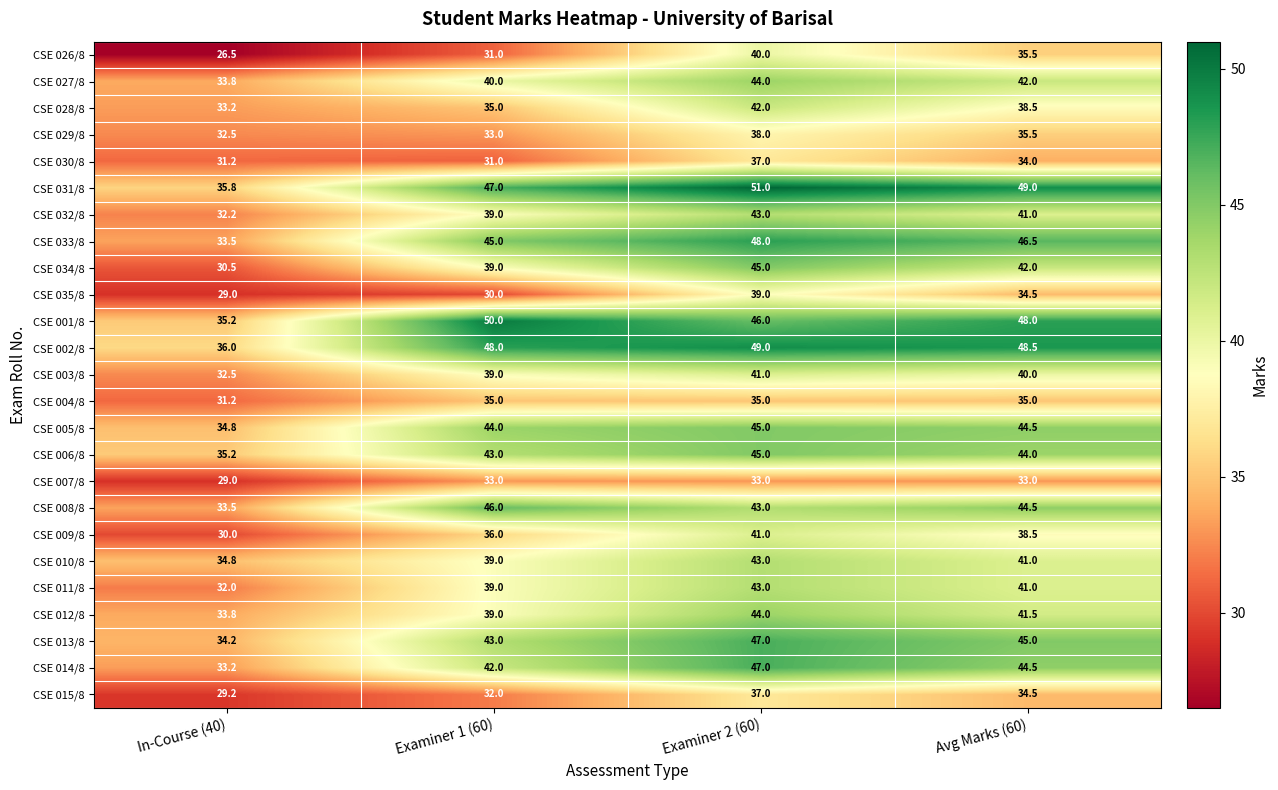

What is the maximum value shown in the chart?

51.0